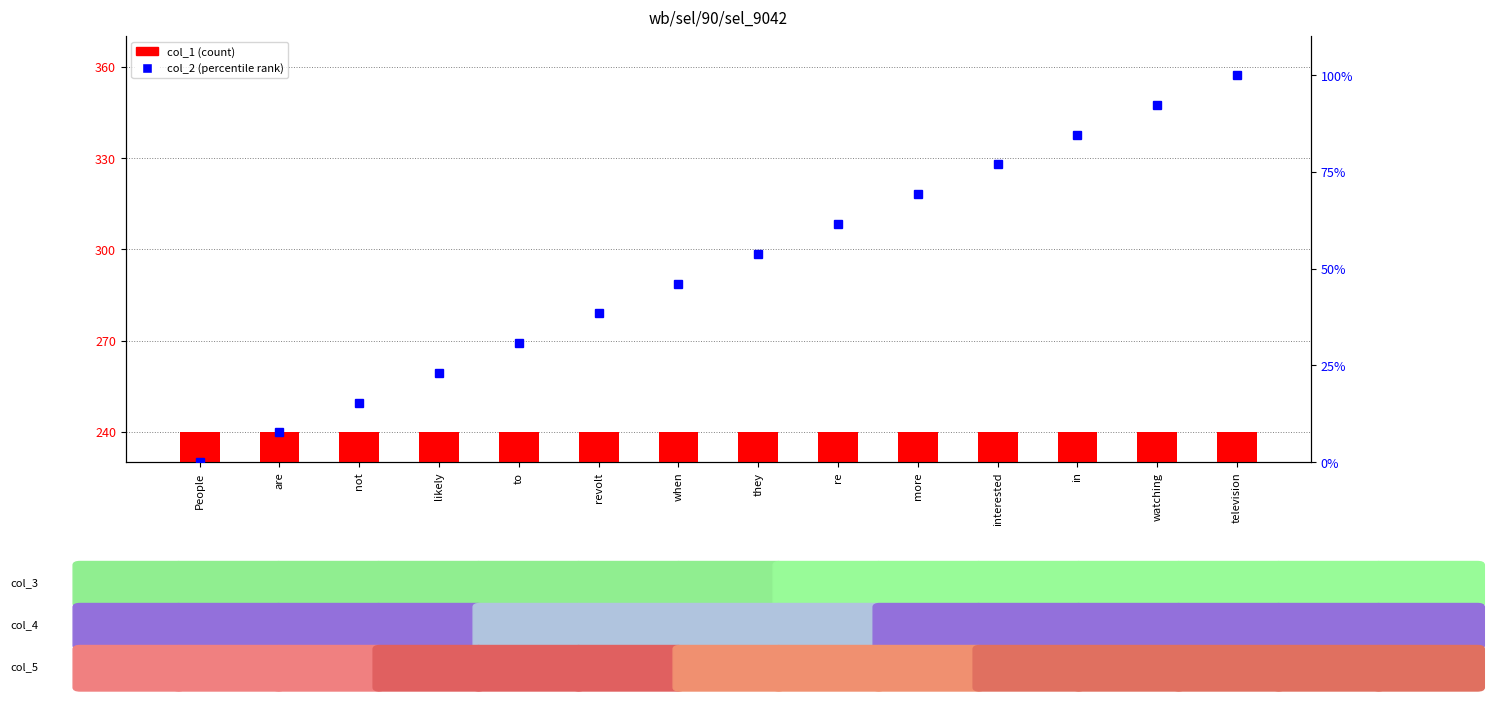

What is the label of the 1st bar from the right?

television